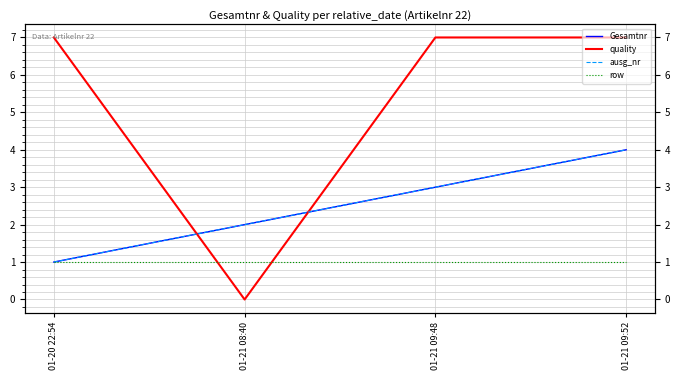

Which has a higher value, 01-21 08:40 or 01-21 09:52?

01-21 09:52